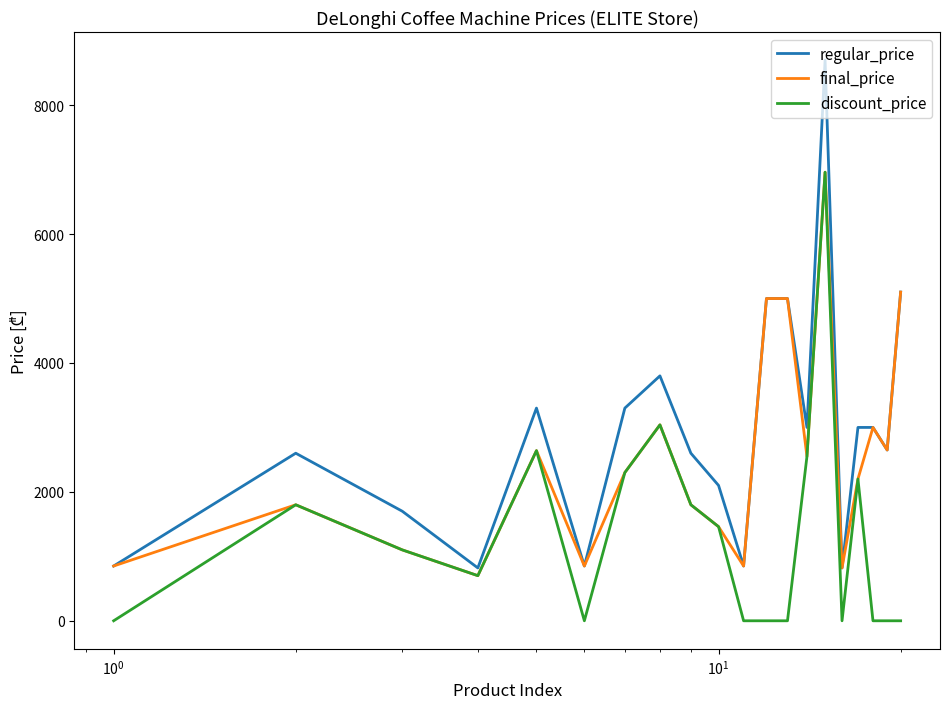

Rank the series by their average value, from lowest to highest.

discount_price, final_price, regular_price